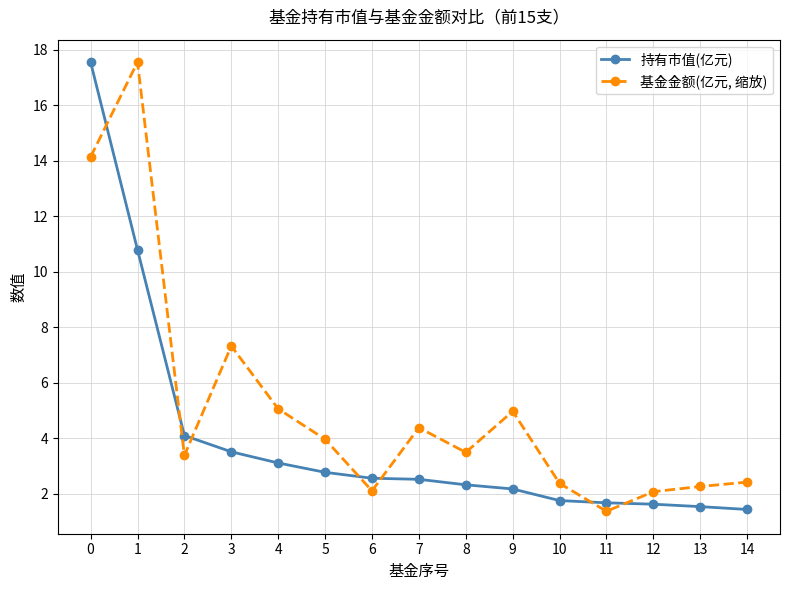

What is the highest value of the 持有市值(亿元) series?

17.5